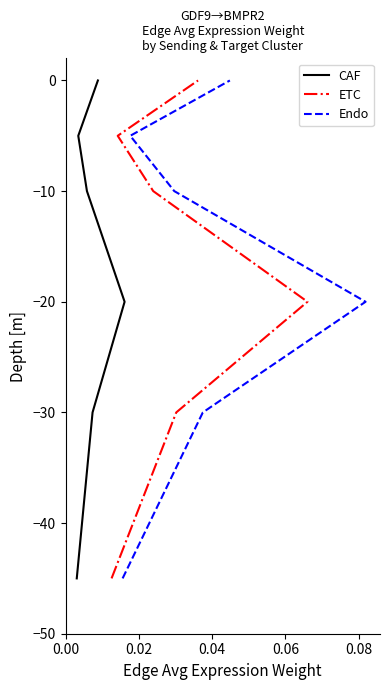

The value of ETC at 0.04 is -8. True or false?

False